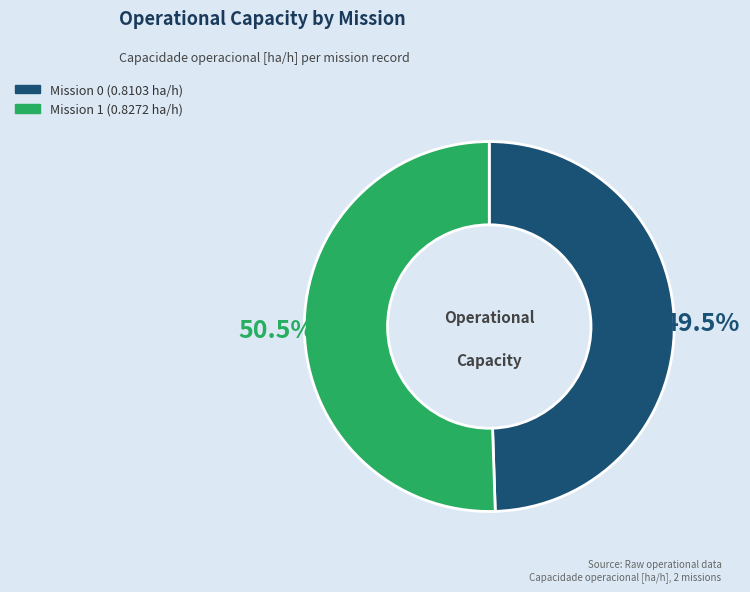

Does any single category account for the majority?

Yes